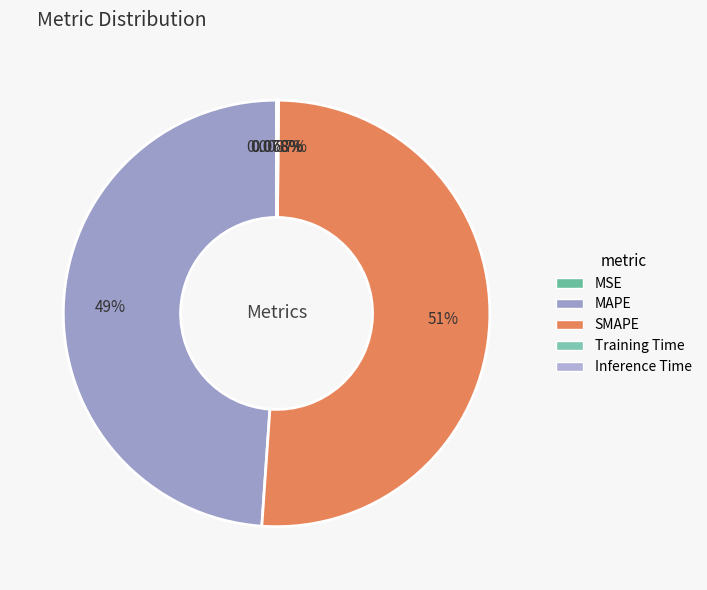

To the nearest percent, what is the difference between the largest and smallest slice percentages?

51%